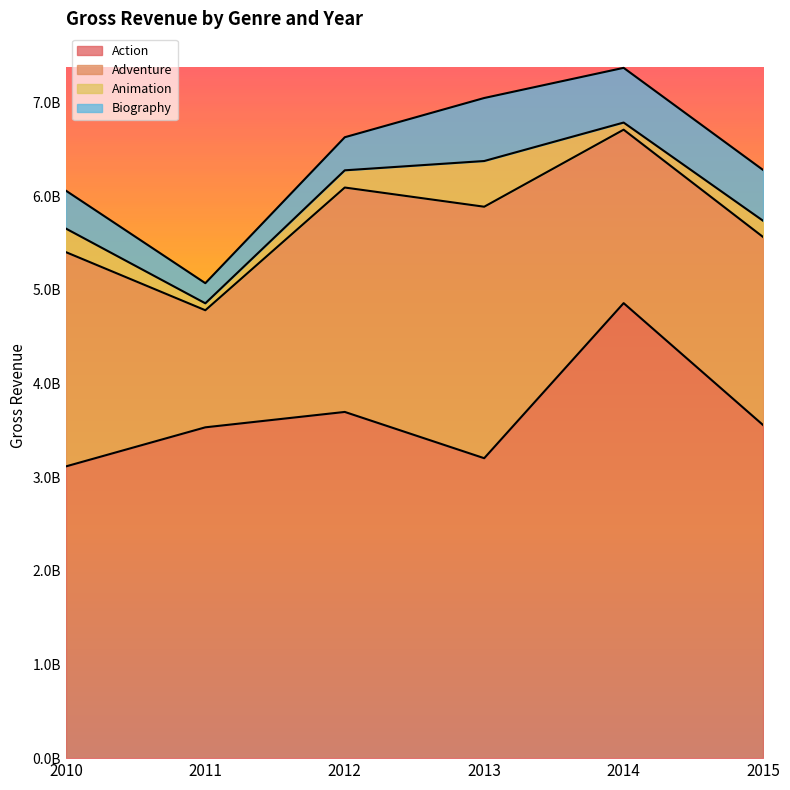

Reading left to right, transcribe all the data shown in this chart.

Action: 3114028200	3531165034	3695406129	3201501155	4856721672	3555610230
Adventure: 2286969624	1249628866	2395339828	2684287587	1851402097	2007328793
Animation: 251501645	74127082	183672278	487843202	76137505	173135392
Biography: 404618660	214802263	353080027	672683944	583935361	542150255